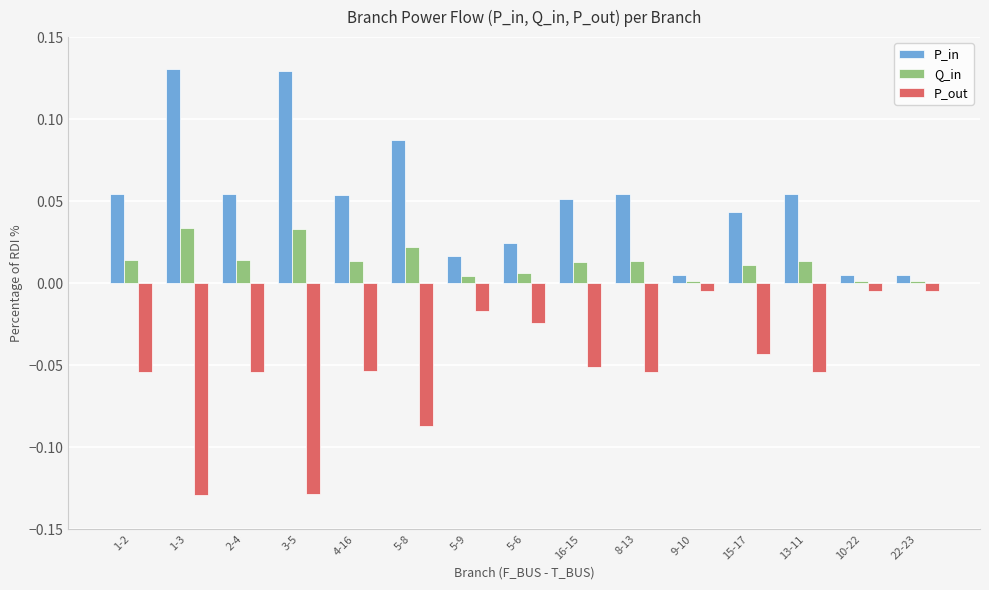

What is the difference between the highest and lowest values at 3-5?

0.3